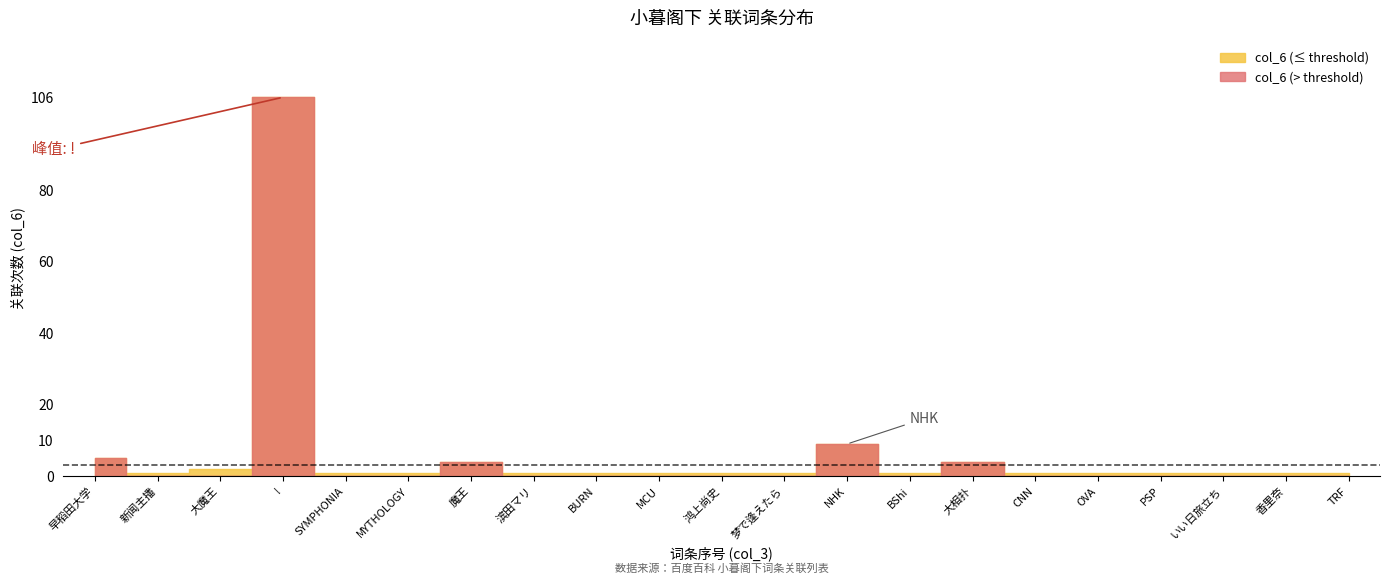

Is it true that col_6 equals 5 at 大相扑?

False